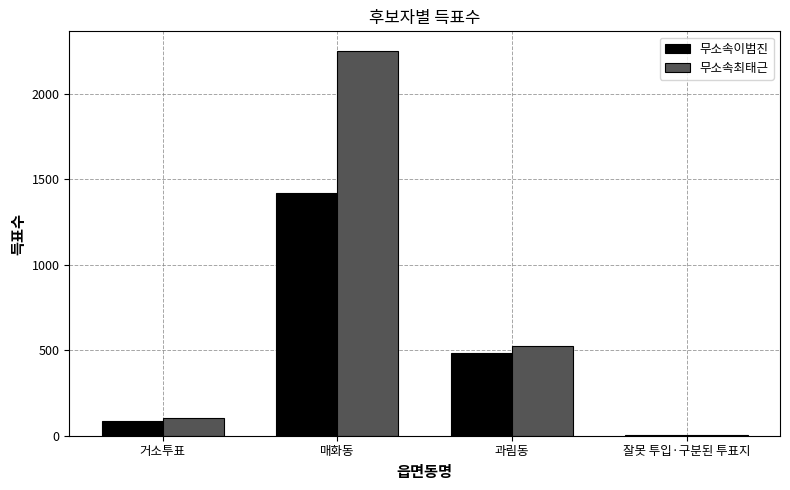

Reading left to right, extract all data points from this chart.

무소속이범진: 거소투표=89	매화동=1421	과림동=481	잘못 투입·구분된 투표지=4
무소속최태근: 거소투표=104	매화동=2252	과림동=527	잘못 투입·구분된 투표지=2